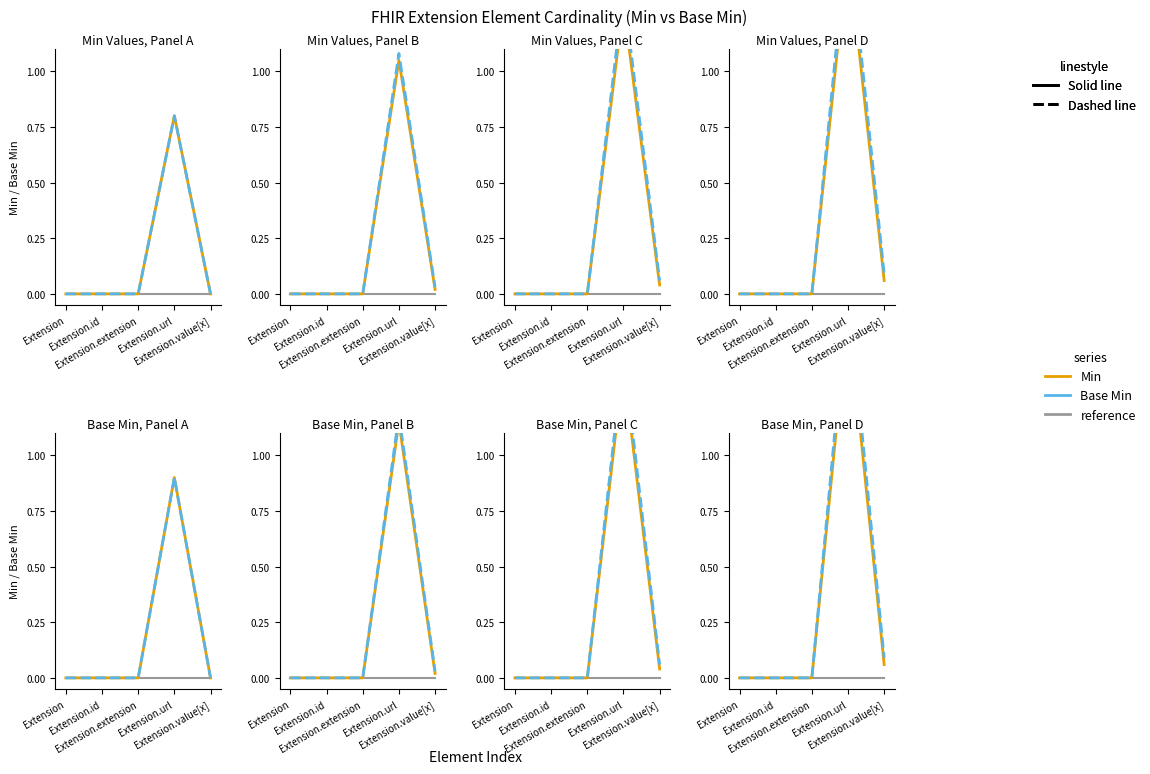

Which has a higher value, Extension.value[x] or Extension.id?

Extension.value[x]